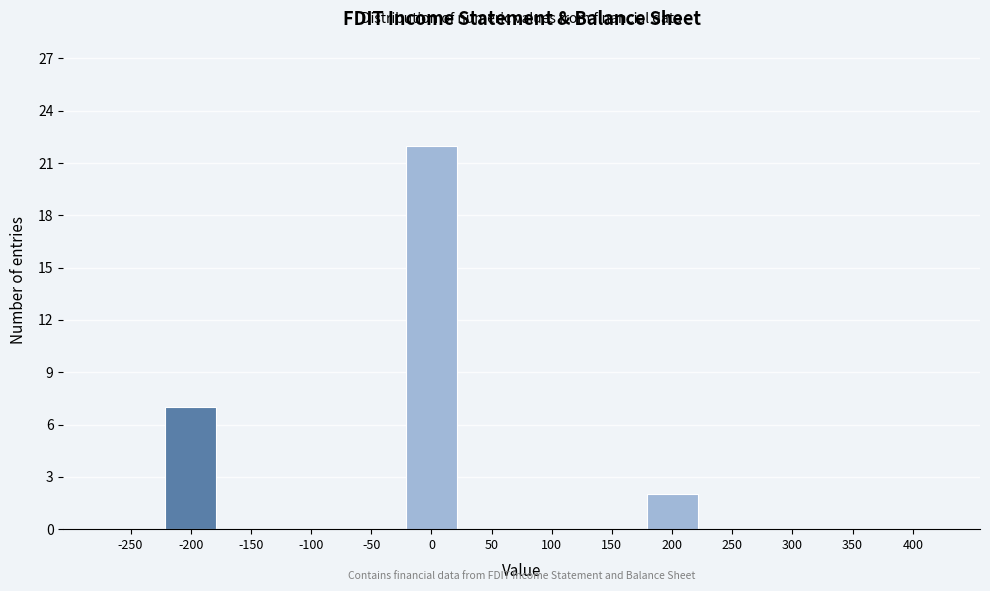

Reading right to left, list all the values displayed in this chart.

400=0	350=0	300=0	250=0	200=2	150=0	100=0	50=0	0=22	-50=0	-100=0	-150=0	-200=7	-250=0